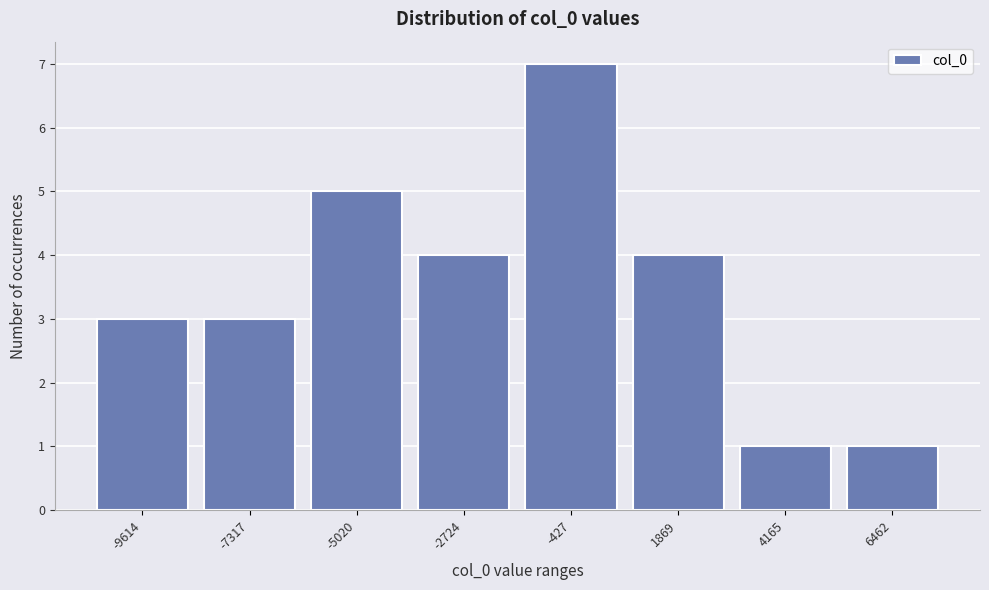

Reading left to right, transcribe all the data shown in this chart.

-9614=3	-7317=3	-5020=5	-2724=4	-427=7	1869=4	4165=1	6462=1